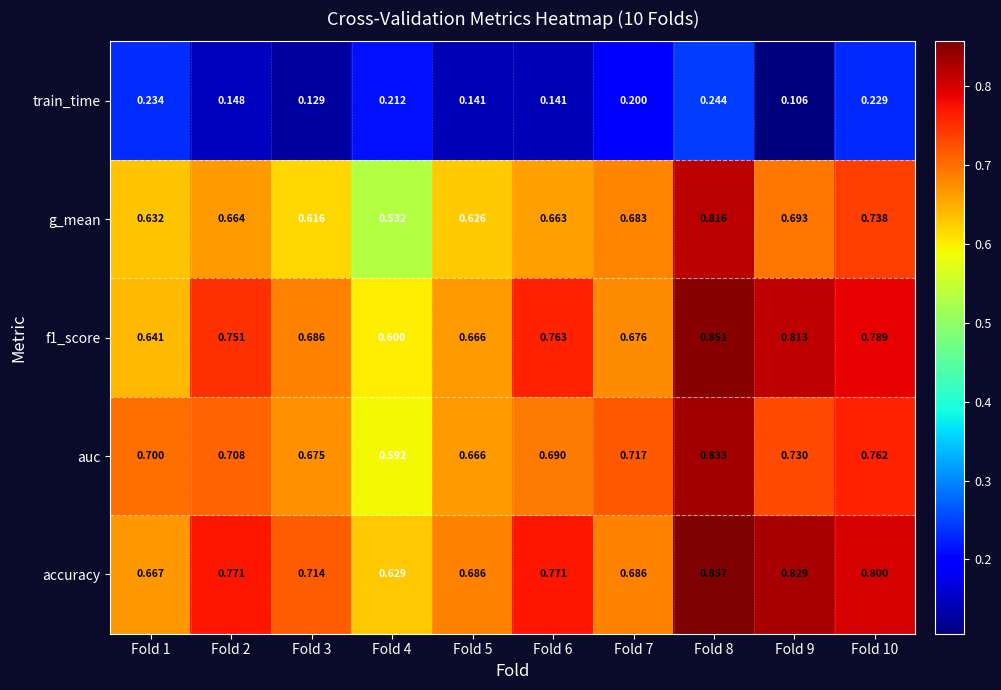

Which series has the largest total across all categories?

accuracy